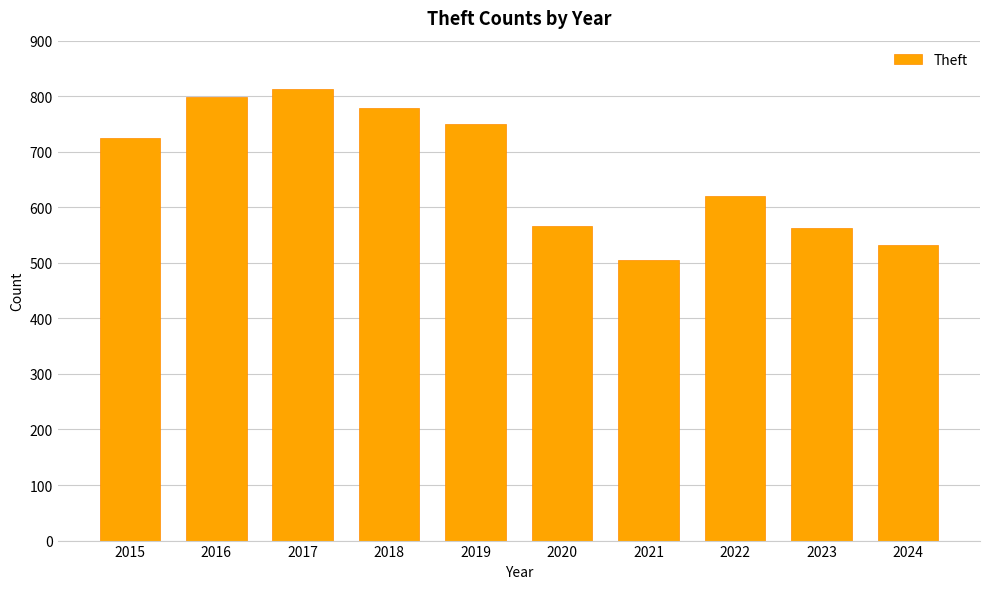

True or false: the data shows 421 at 2019.

False